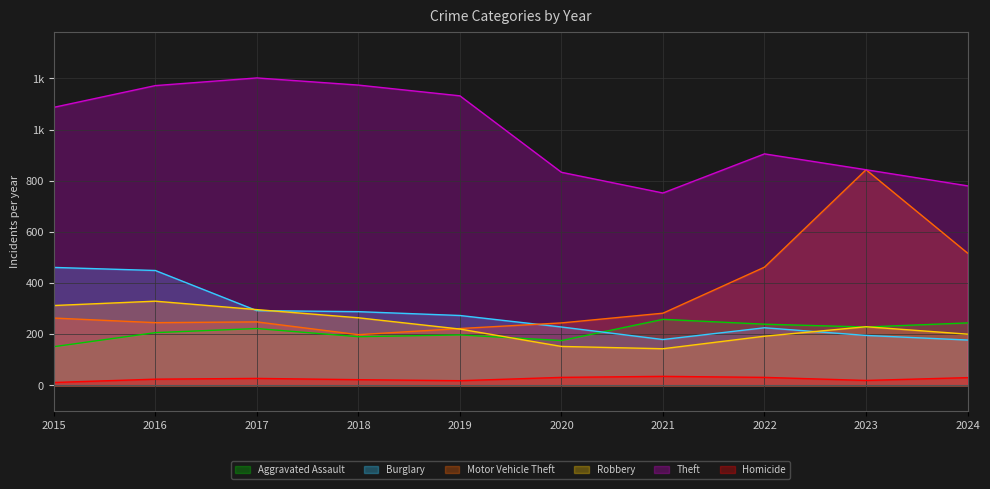

In Burglary, how many points are lower than both neighbors (excluding endpoints)?

1